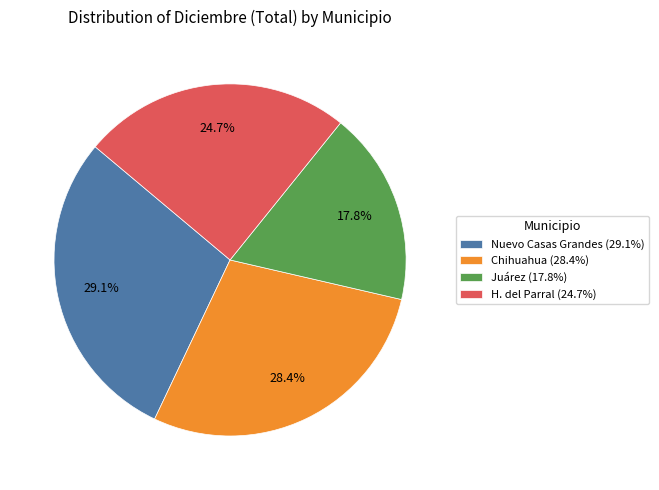

To the nearest percent, what portion does Nuevo Casas Grandes represent?

29%